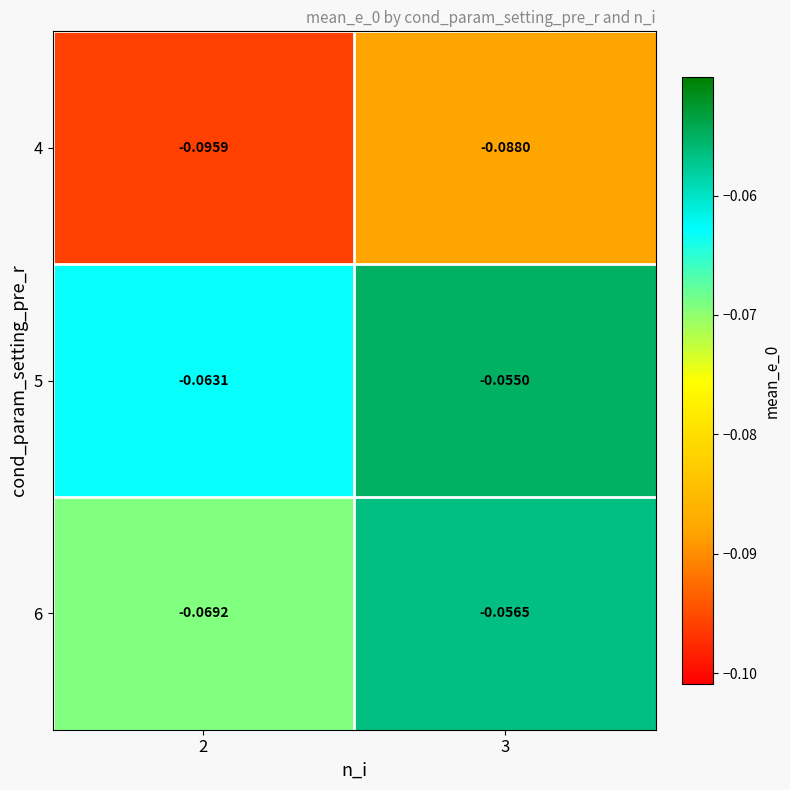

Is the value of 5 at 3 greater than the value of 6 at 2?

Yes